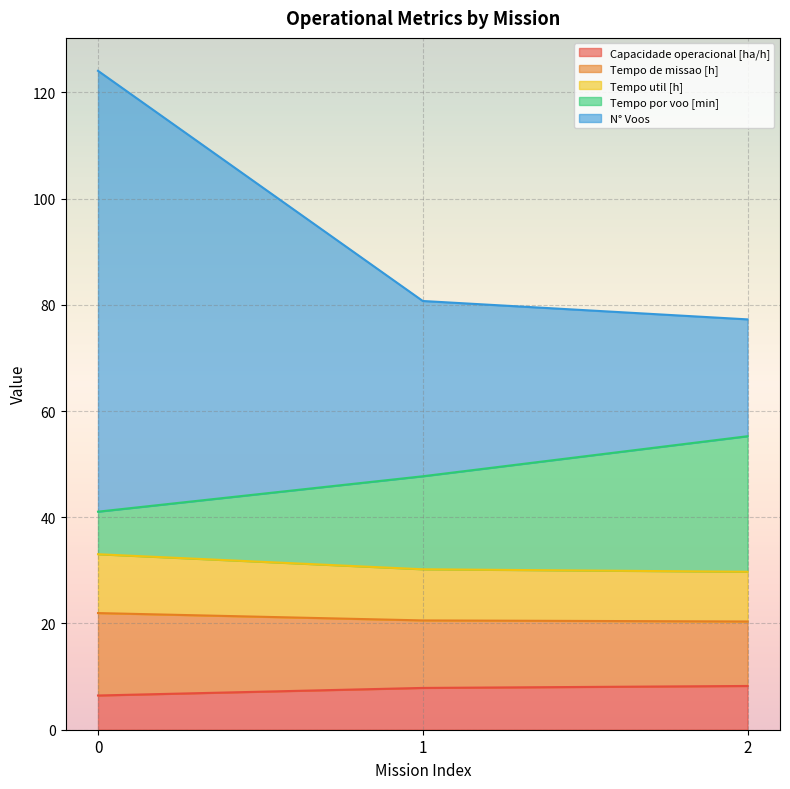

What is the maximum value shown in the chart?

124.1